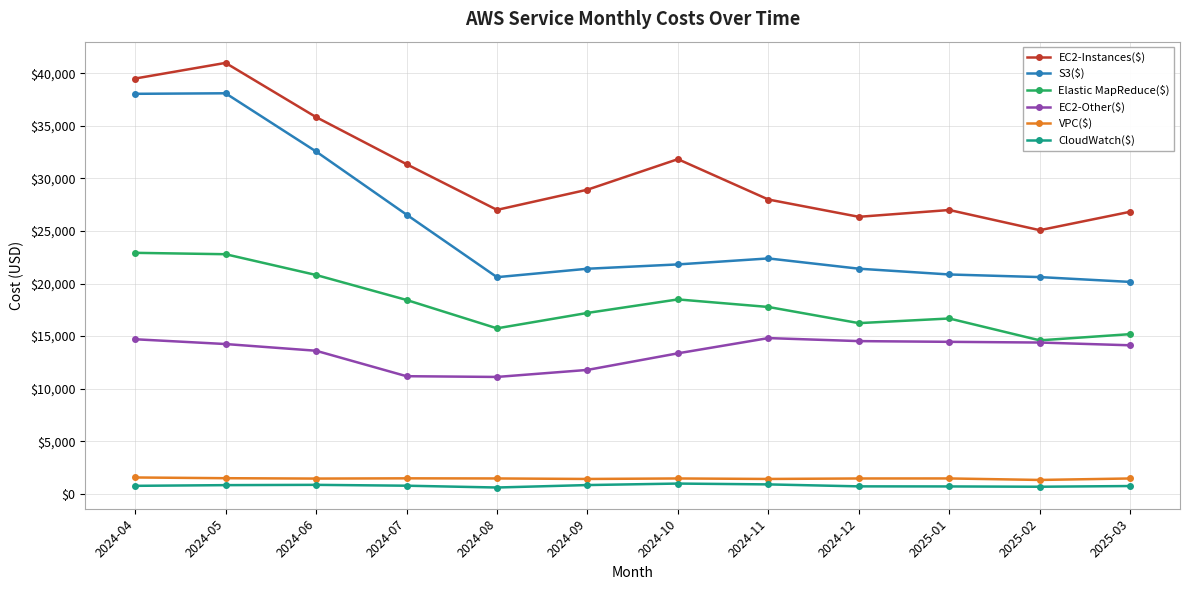

At which category does the chart reach its peak across all series?

2024-05